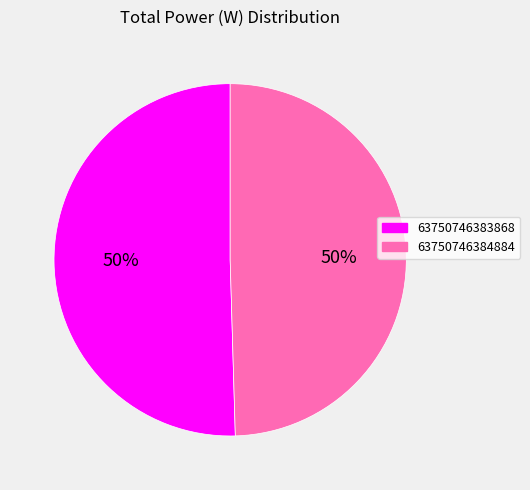

What is the largest slice in the pie chart?

63750746383868